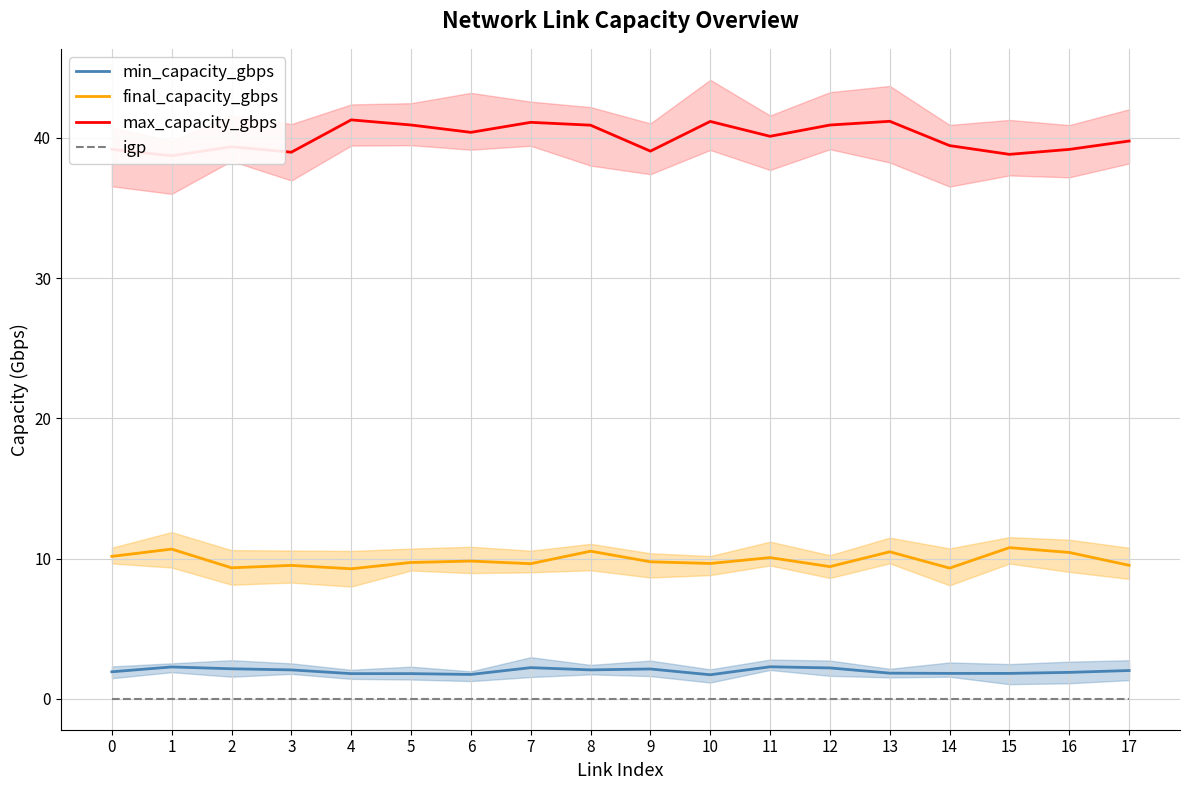

What is the sum of the max_capacity_gbps values at 3 and 13?

80.2